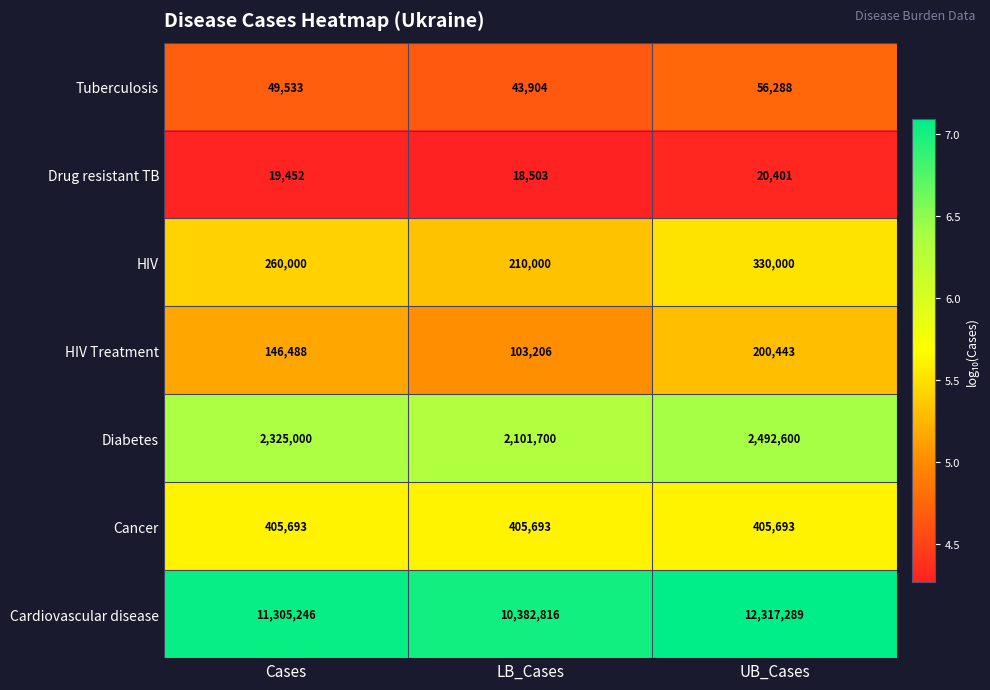

Which series has the largest range (max minus min)?

Cardiovascular disease